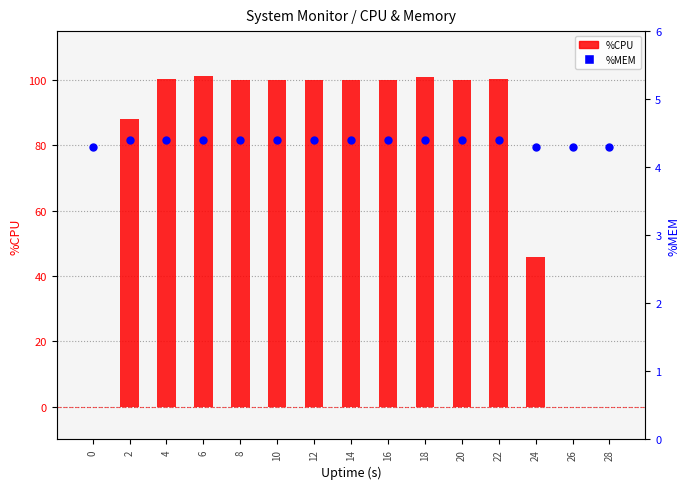

Which series reaches the minimum Y coordinate?

%CPU